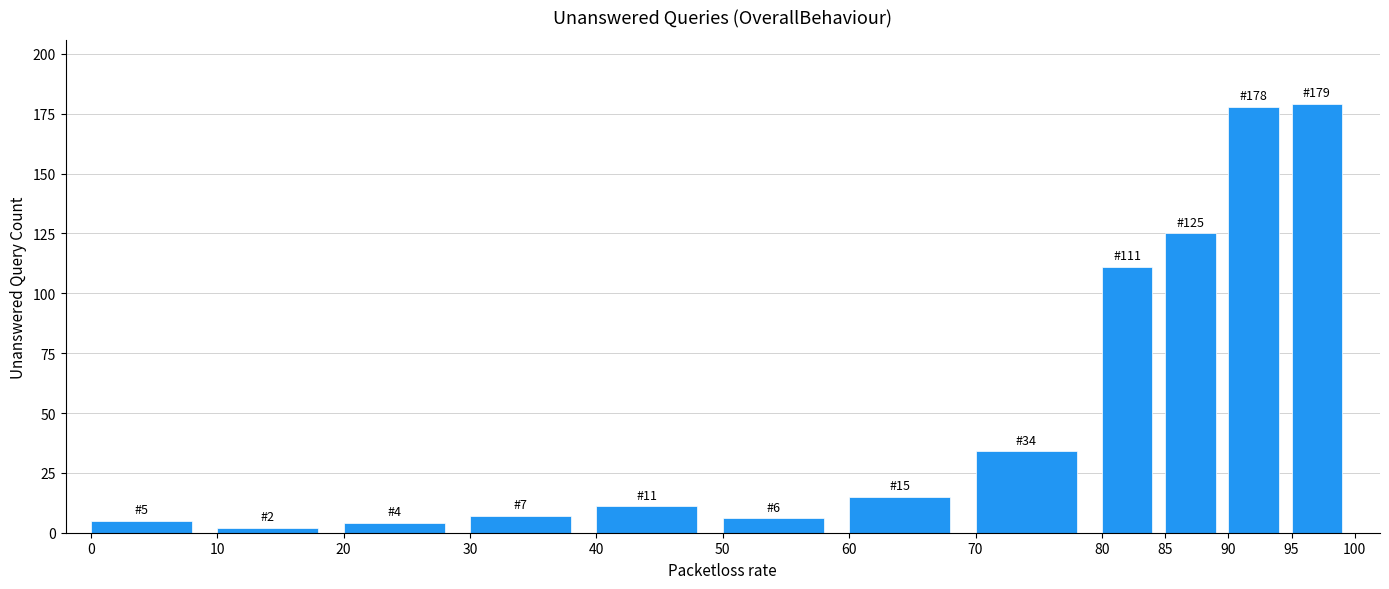

Reading left to right, what are all the values shown in this chart?

5	2	4	7	11	6	15	34	111	125	178	179